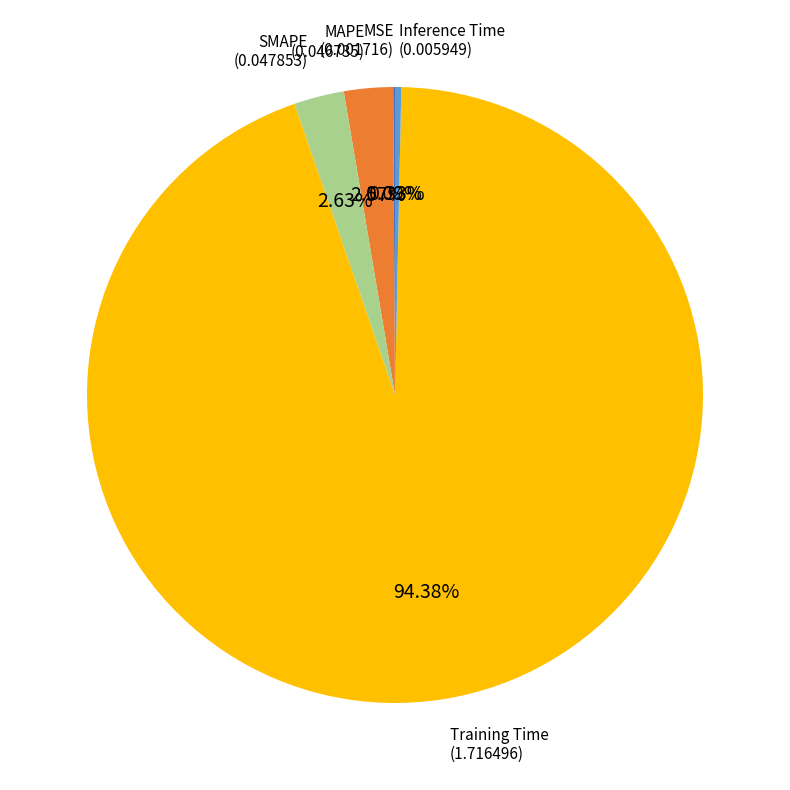

To the nearest percent, what portion does MAPE represent?

3%